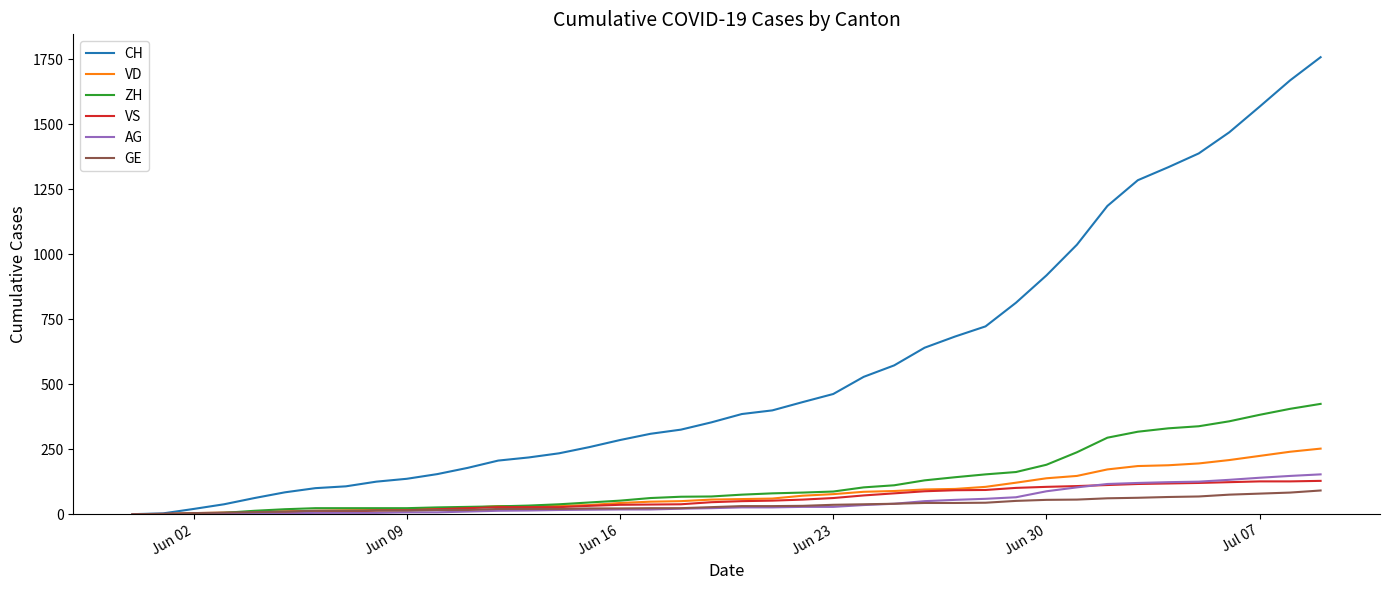

Which series has the largest total across all categories?

CH